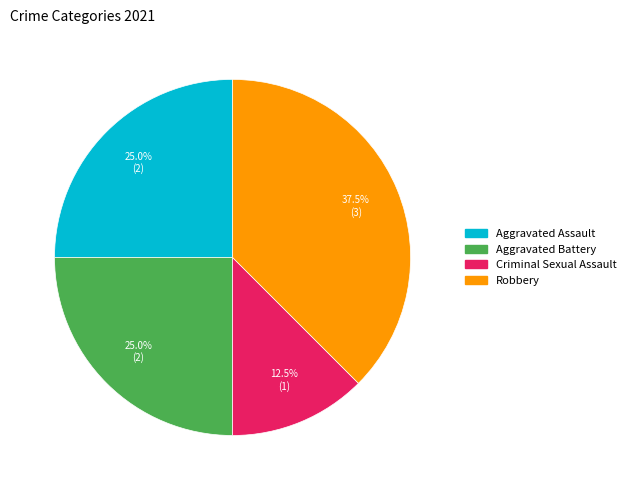

How many segments does this pie chart have?

4